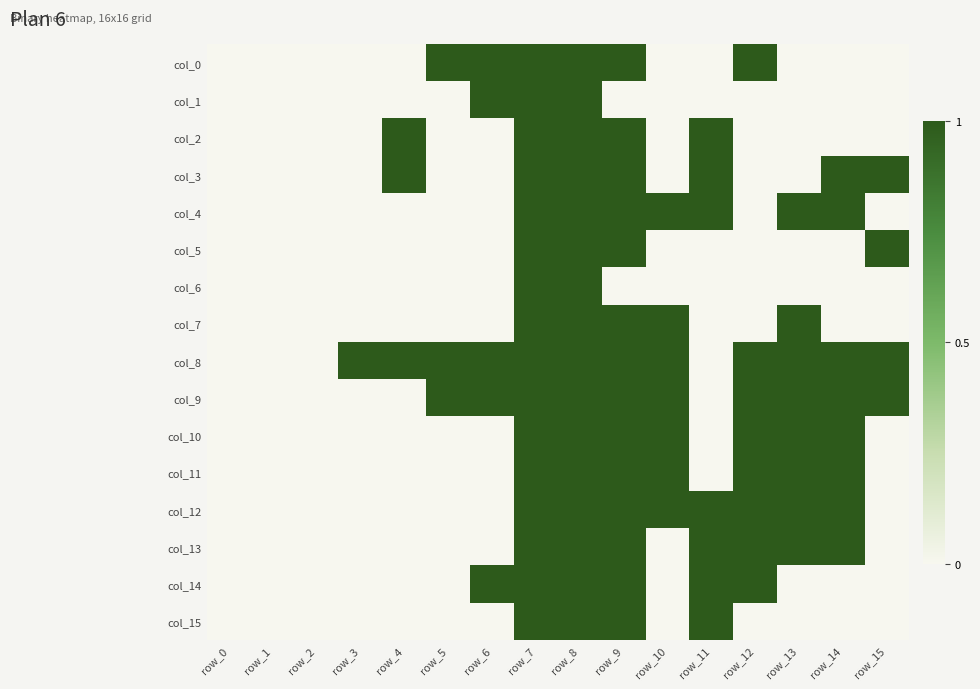

What is the difference between the highest and lowest values at row_15?

1